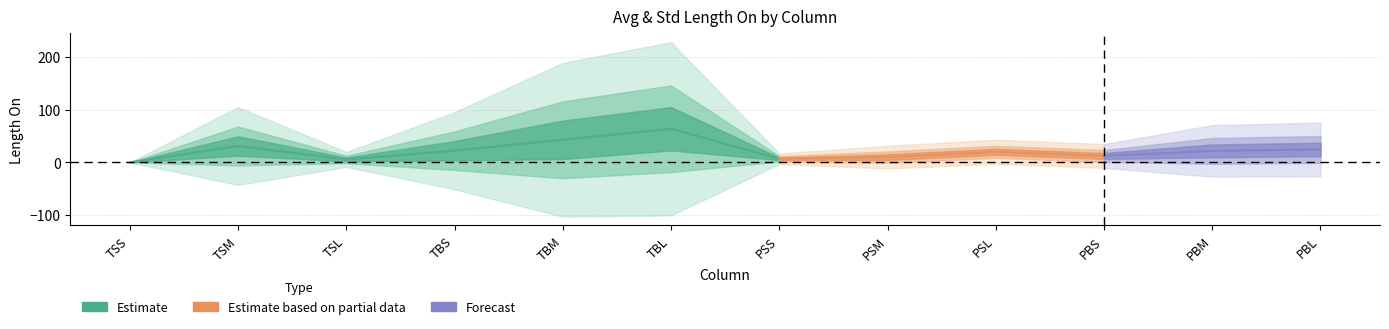

Reading left to right, transcribe all the data shown in this chart.

Avg_Length_On: 0.0	31.1	5.6	22.1	42.8	63.6	6.8	10.0	20.0	12.2	21.7	24.5
Std_Length_On: 0.0	36.8	7.0	36.5	72.8	82.0	5.0	10.7	11.4	11.3	24.4	25.5